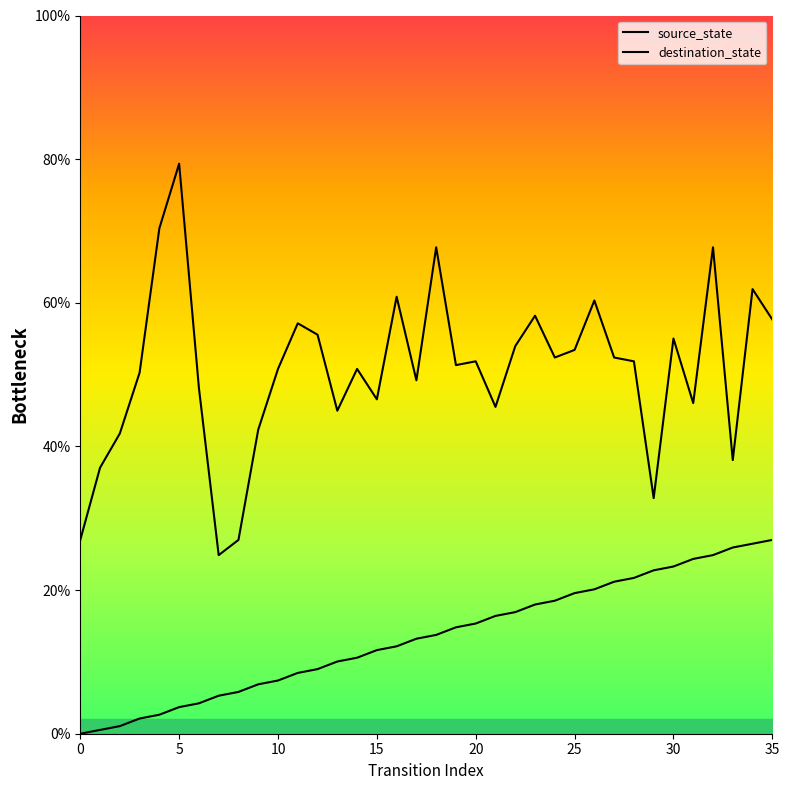

What is the average value?

13.5